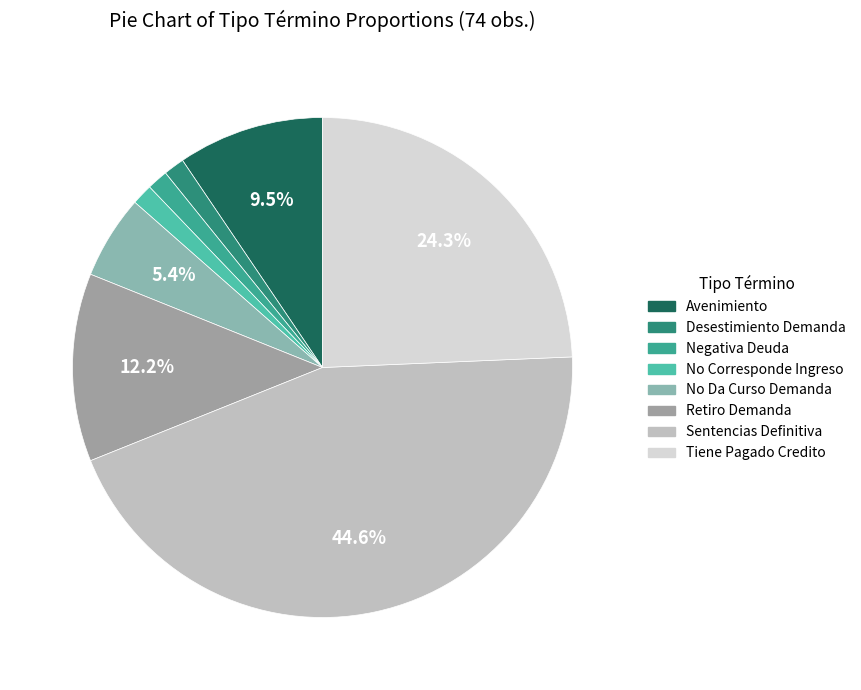

How much of the chart is everything except Desestimiento Demanda?

98.6%